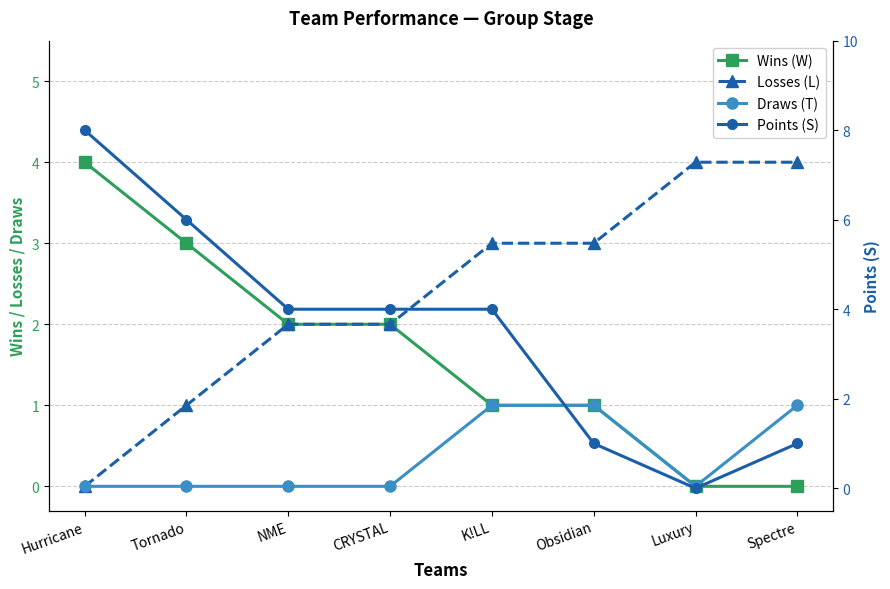

Reading left to right, what are all the values shown in this chart?

Wins (W): 4	3	2	2	1	1	0	0
Losses (L): 0	1	2	2	3	3	4	4
Draws (T): 0	0	0	0	1	1	0	1
Points (S): 8	6	4	4	4	1	0	1